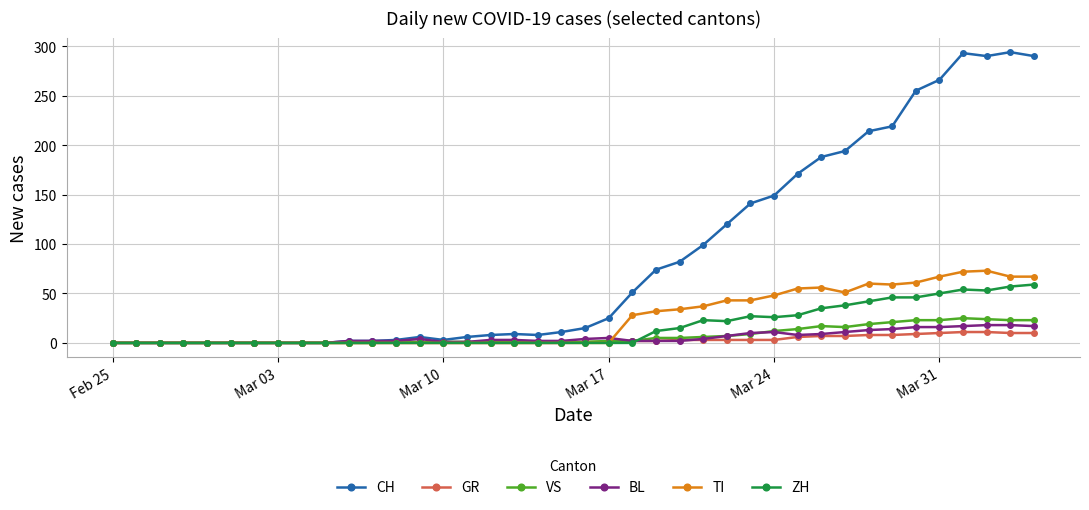

What is the maximum value for ZH?

59